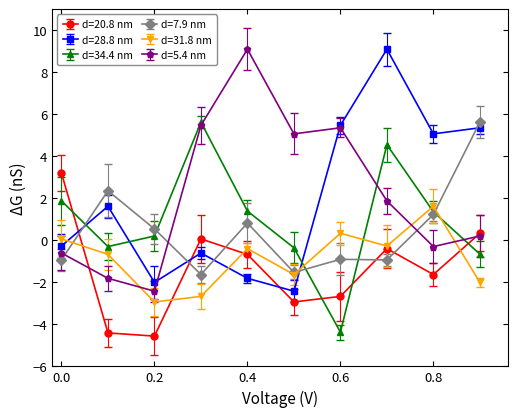

How many interior local valleys does the d=20.8 nm series have?

3